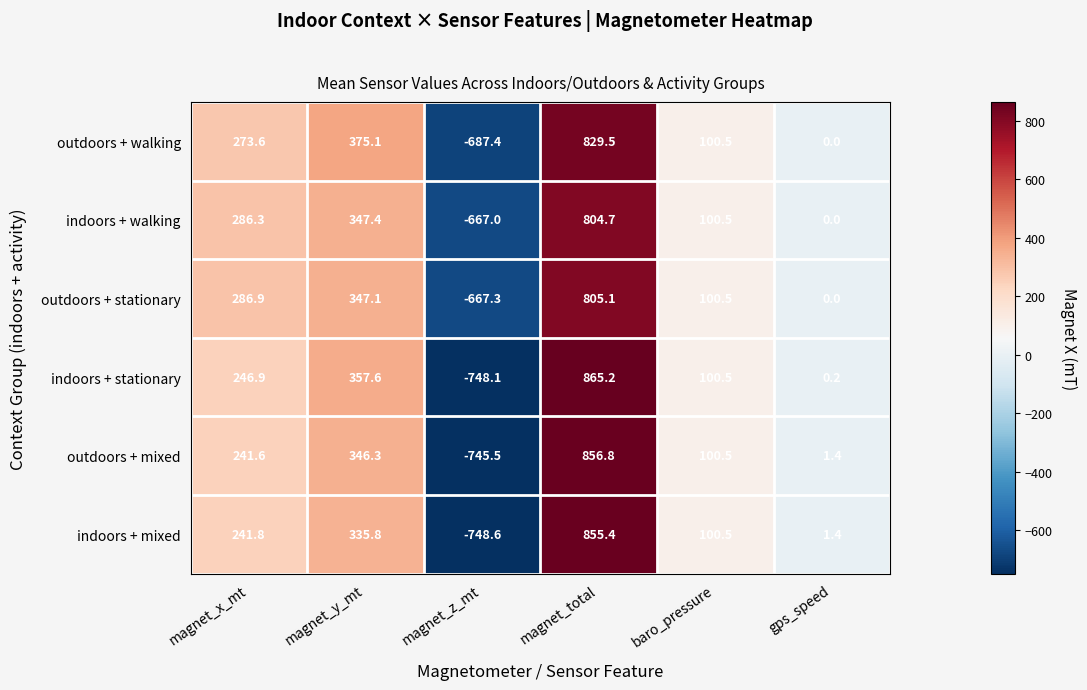

The outdoors + walking series shows 375.1 at magnet_y_mt. True or false?

True